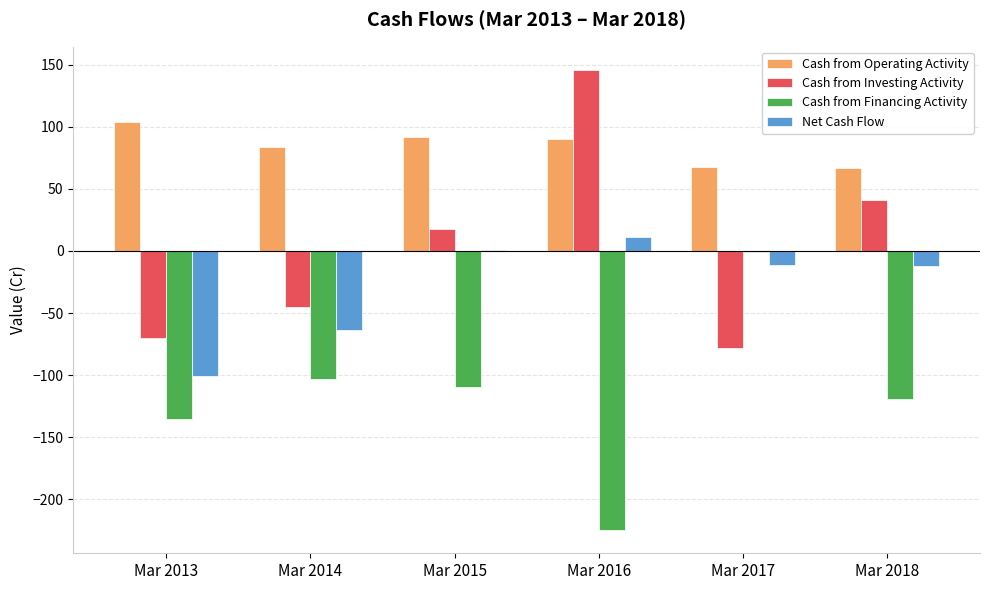

What is the average value of the Cash from Operating Activity series?

84